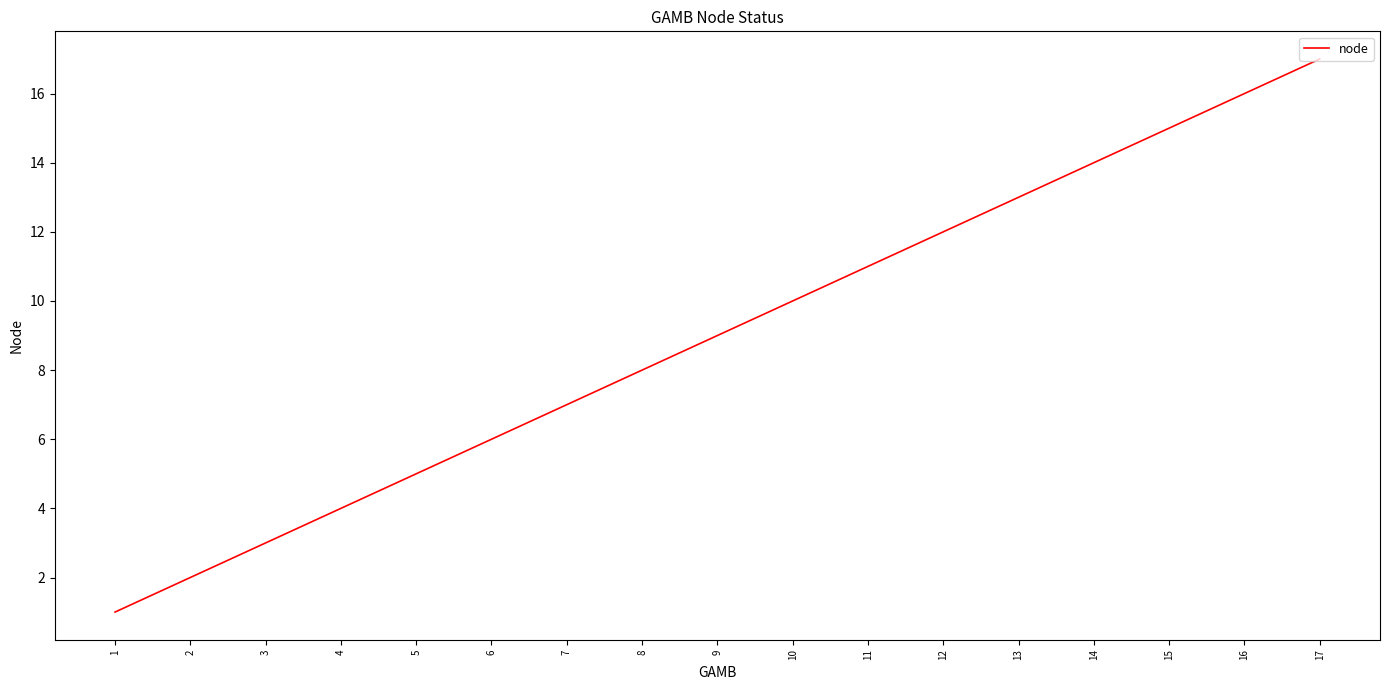

List the labels in order of value, largest first.

17, 16, 15, 14, 13, 12, 11, 10, 9, 8, 7, 6, 5, 4, 3, 2, 1